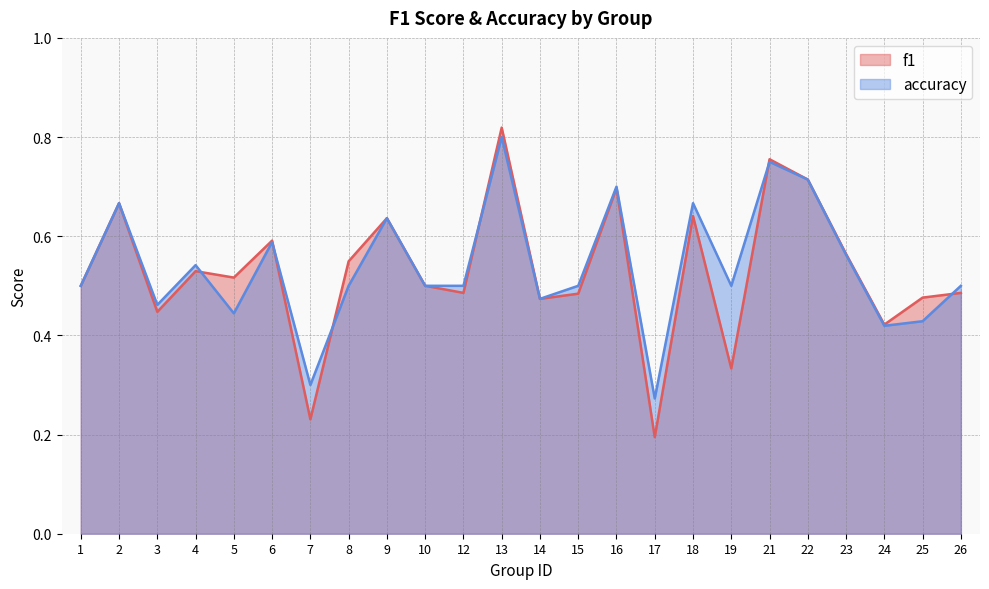

Which series has the largest total across all categories?

accuracy